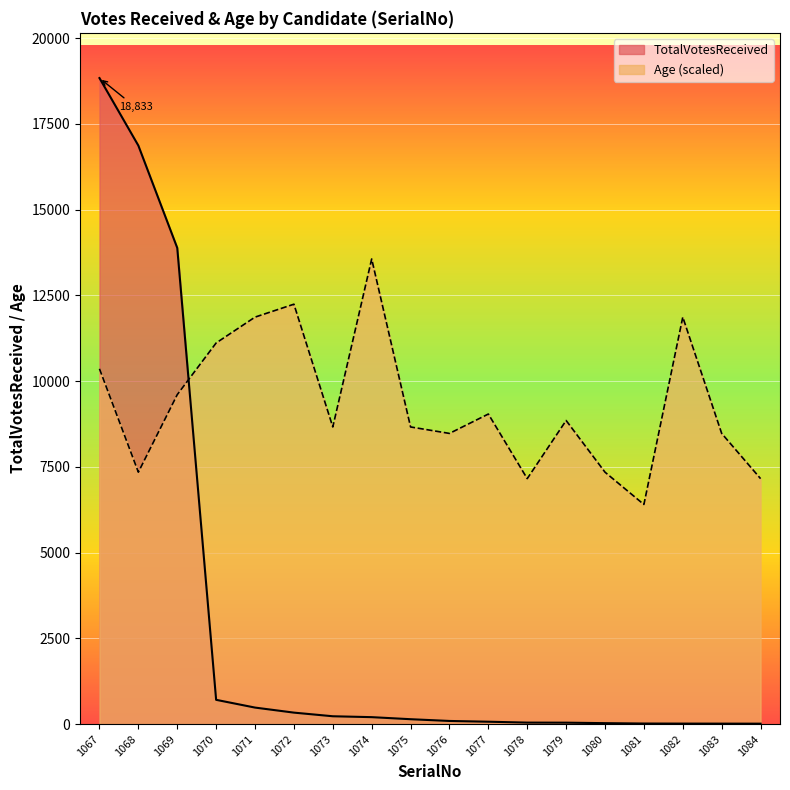

Reading right to left, list all the values displayed in this chart.

TotalVotesReceived: 1084=14.0	1083=15.0	1082=16.0	1081=18.0	1080=29.0	1079=43.0	1078=45.0	1077=71.0	1076=93.0	1075=144.0	1074=204.0	1073=230.0	1072=336.0	1071=483.0	1070=709.0	1069=13883.0	1068=16865.0	1067=18833.0
Age: 1084=7156.5	1083=8474.9	1082=11864.8	1081=6403.2	1080=7344.9	1079=8851.5	1078=7156.5	1077=9039.8	1076=8474.9	1075=8663.2	1074=13559.8	1073=8663.2	1072=12241.5	1071=11864.8	1070=11111.5	1069=9604.8	1068=7344.9	1067=10358.2